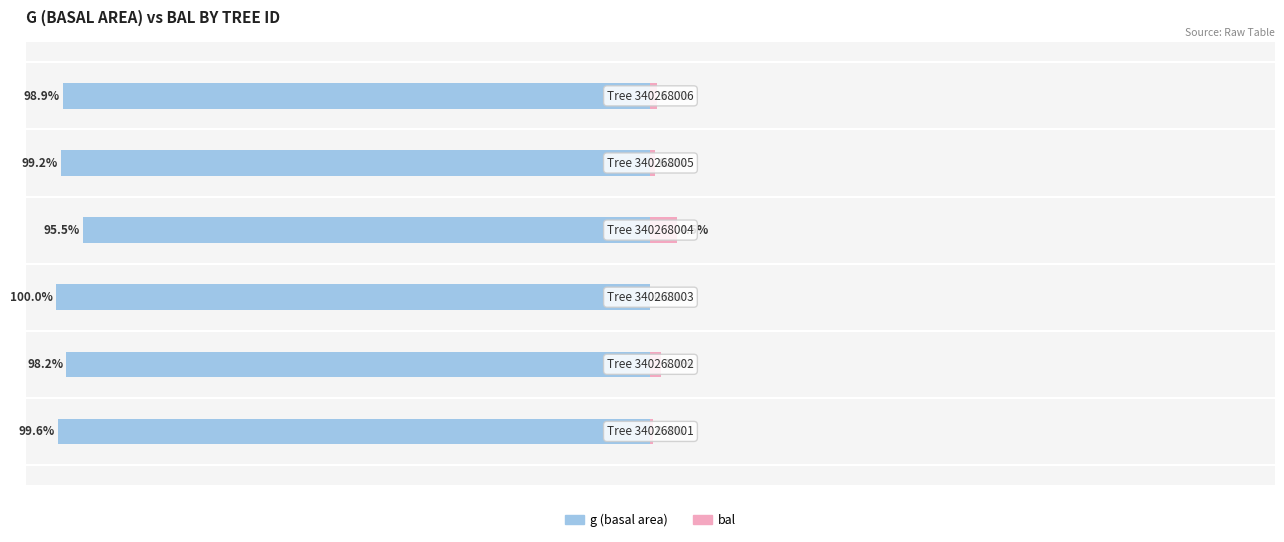

What is the sum of the bal values at 0 and 2?

0.4